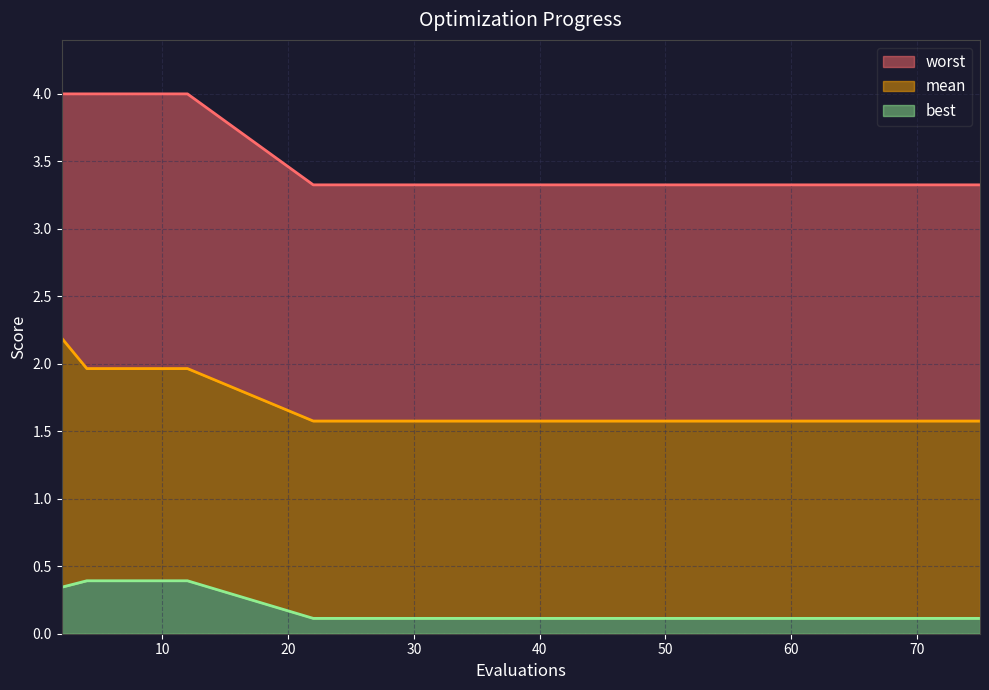

At which category is the sum across all series the highest?

2